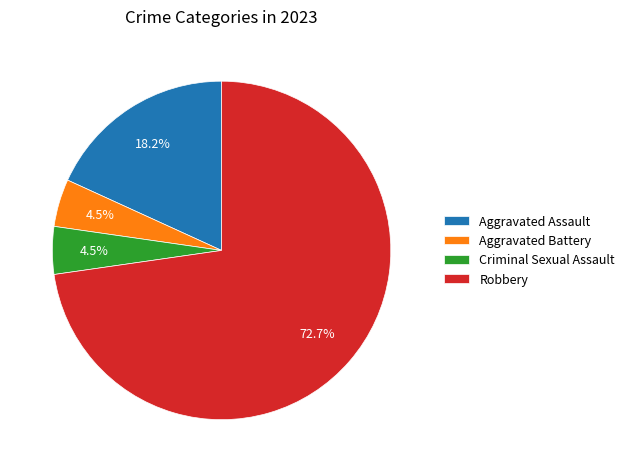

Is it true that Aggravated Assault is 26% of the pie?

False